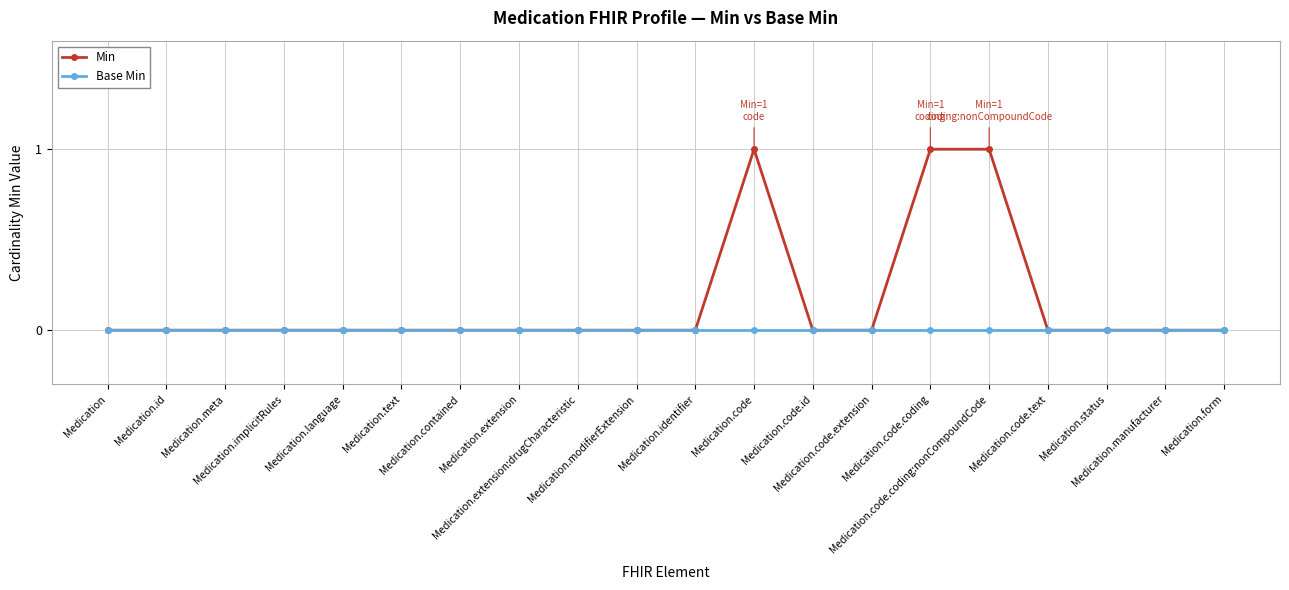

Rank the series by their average value, from highest to lowest.

Min, Base Min